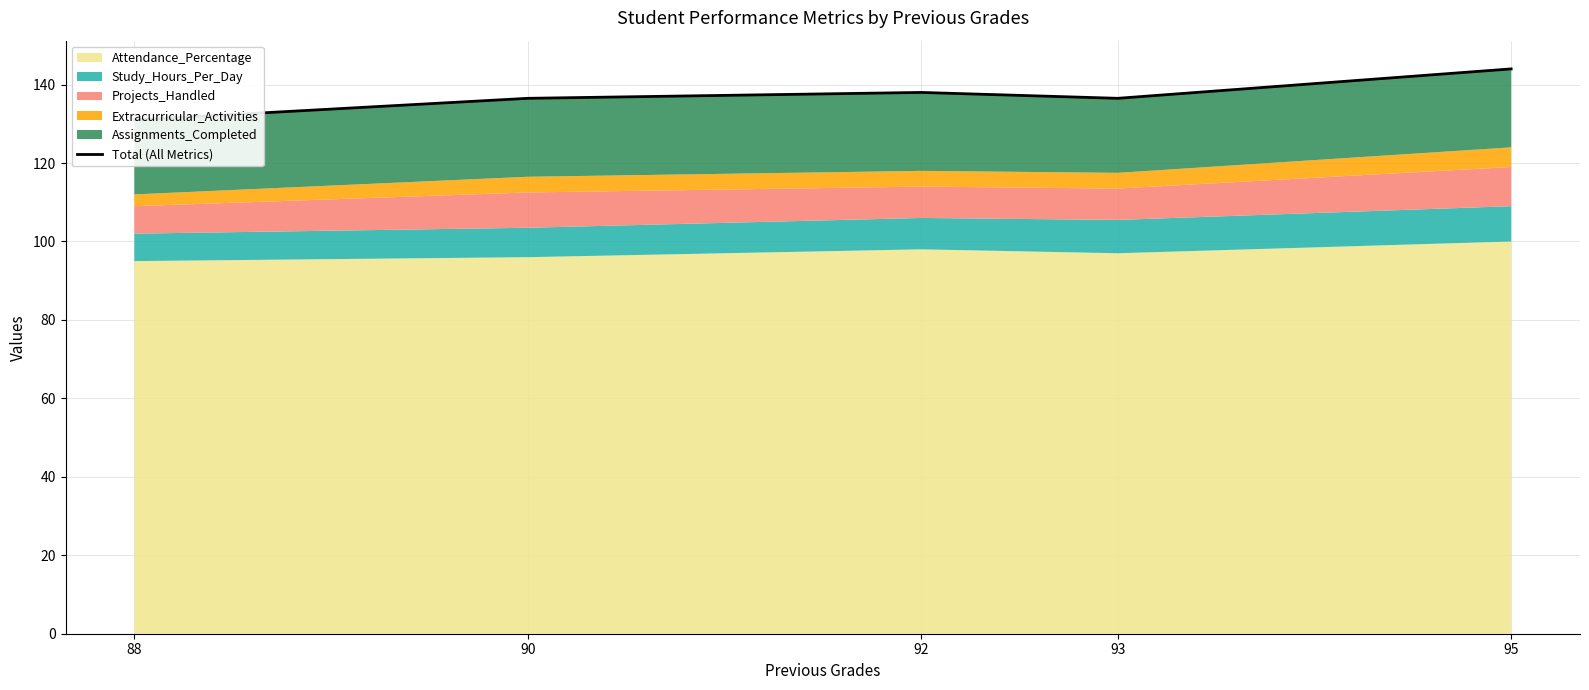

Reading left to right, what are all the values shown in this chart?

131.0	136.5	138.0	136.5	144.0